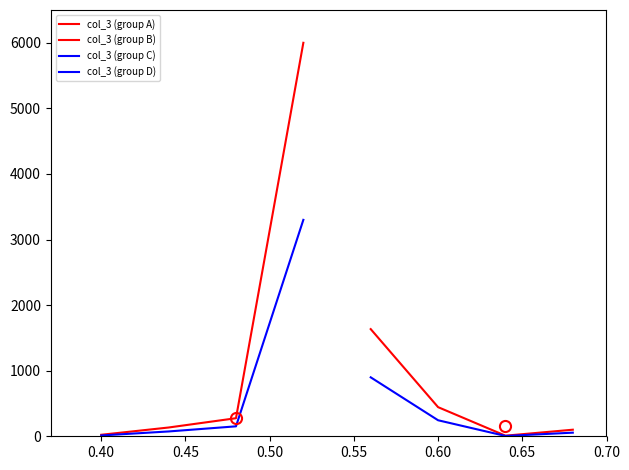

What is the smallest value displayed?

5.0